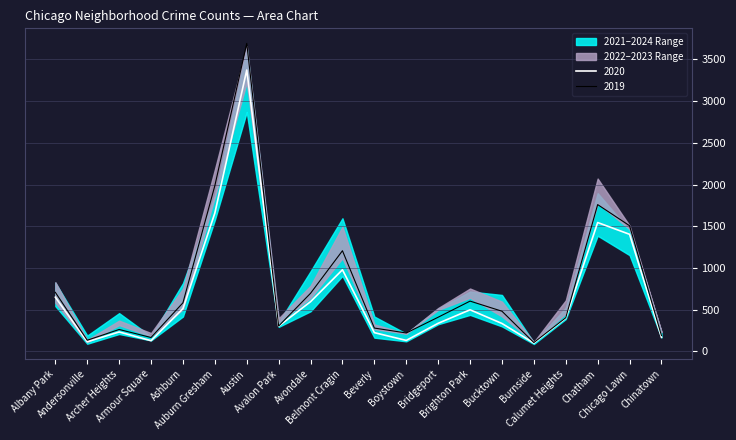

Which has a higher value, Chinatown or Chicago Lawn?

Chicago Lawn